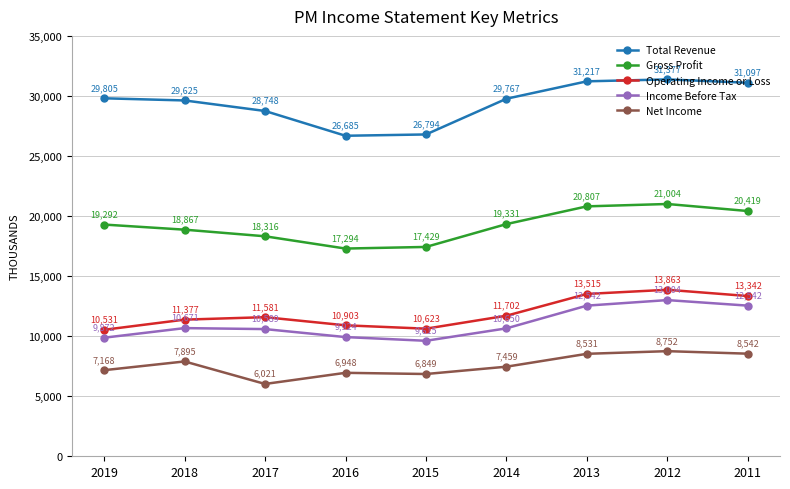

Between 2018 and 2017, which series saw the biggest shift?

Net Income